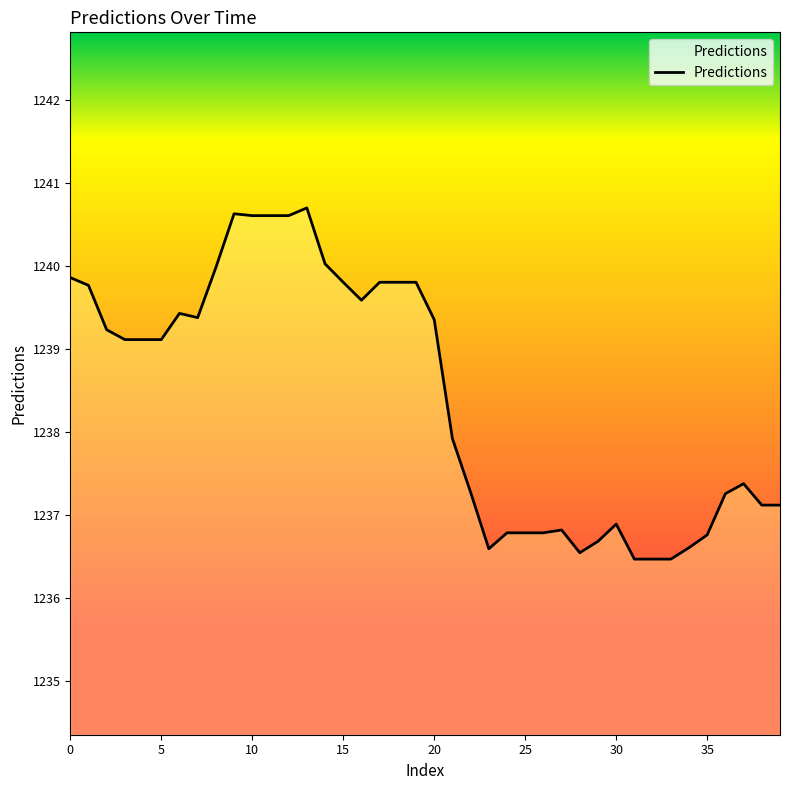

What is the difference between the maximum and minimum values?

4.2